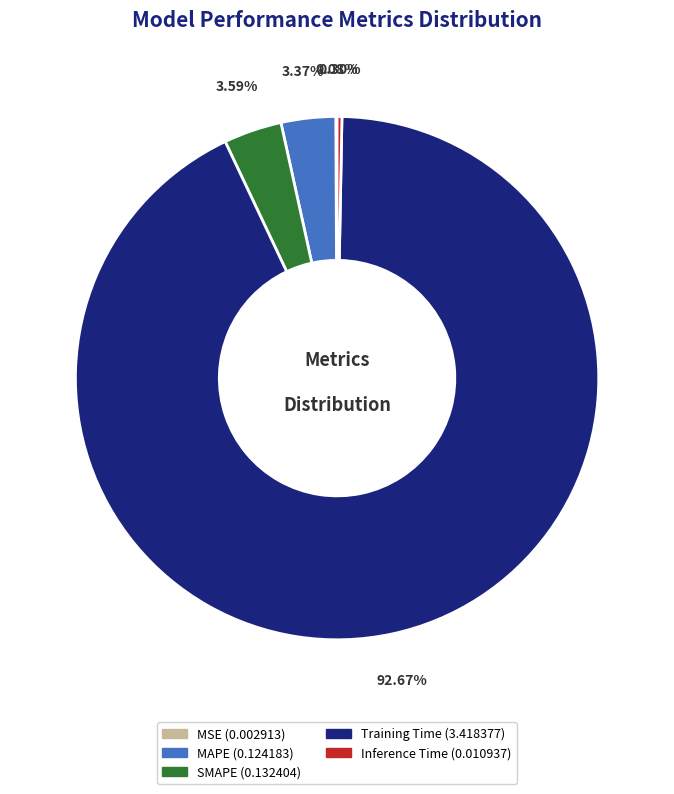

Which slice is the largest?

Training Time